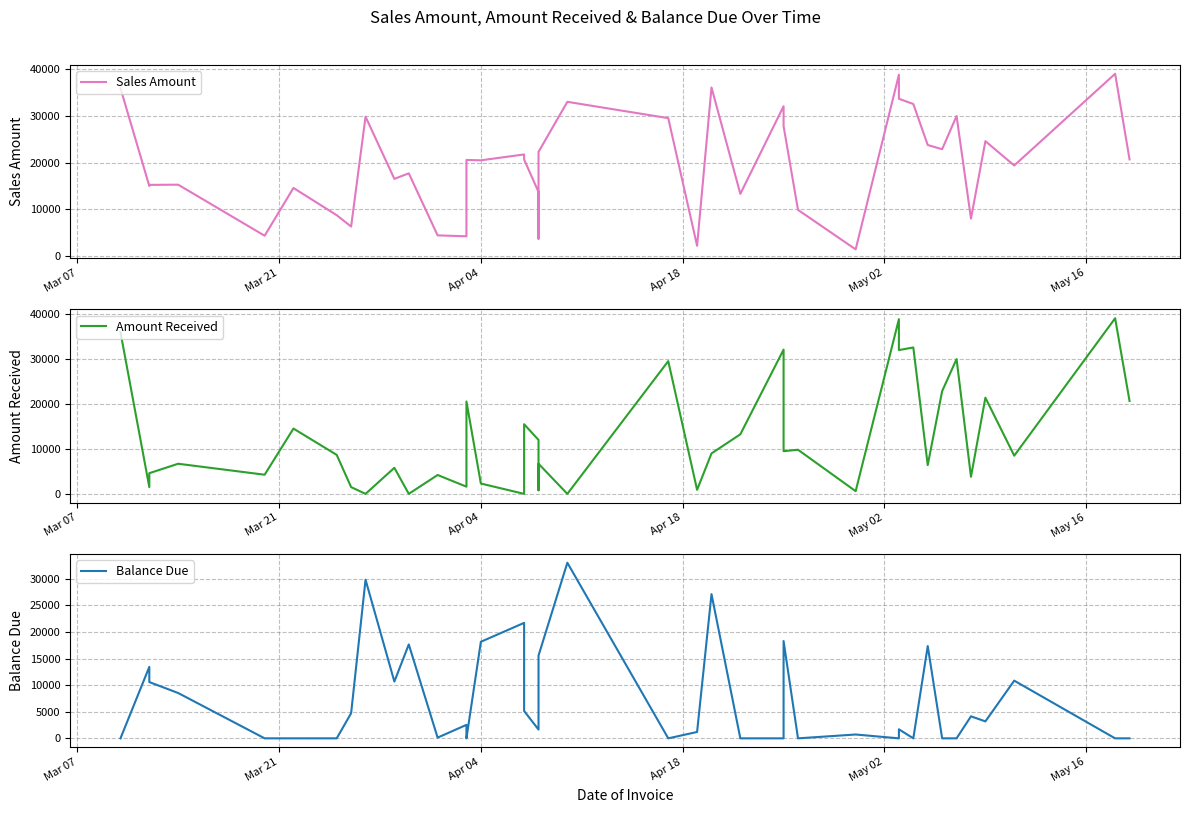

How many lines are shown in the chart?

3